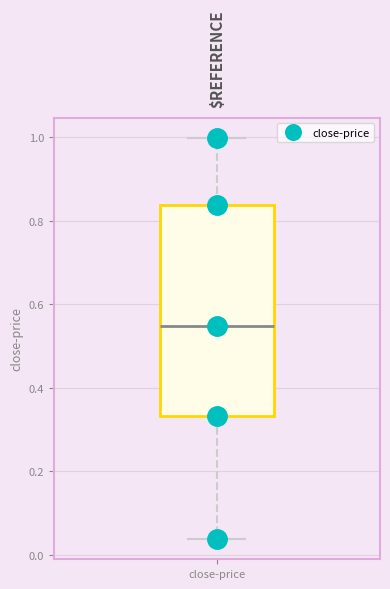

Transcribe this box plot: give where the median line is, the range the box spans, and where the two whiskers end, as read against the y-axis. The values are not printed on the chart, so give them approximately, as read against the axis.

median 0.54, box 0.34 to 0.84, whiskers 0.04 to 1.00